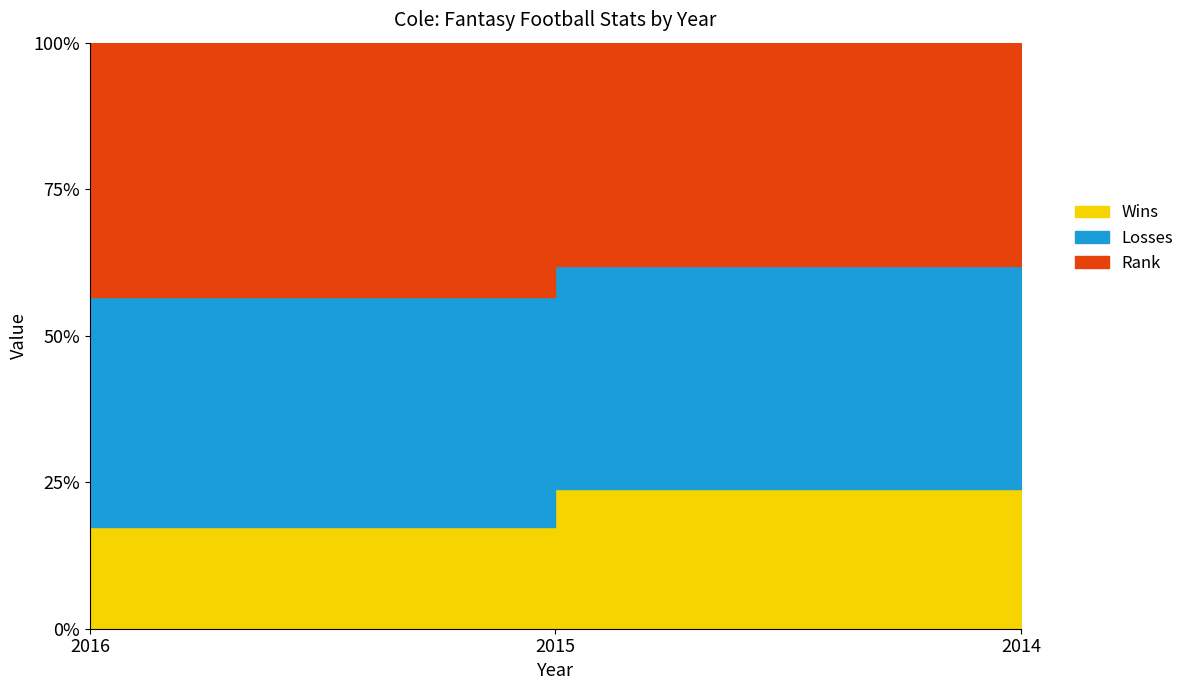

At which category does the chart reach its peak across all series?

2014